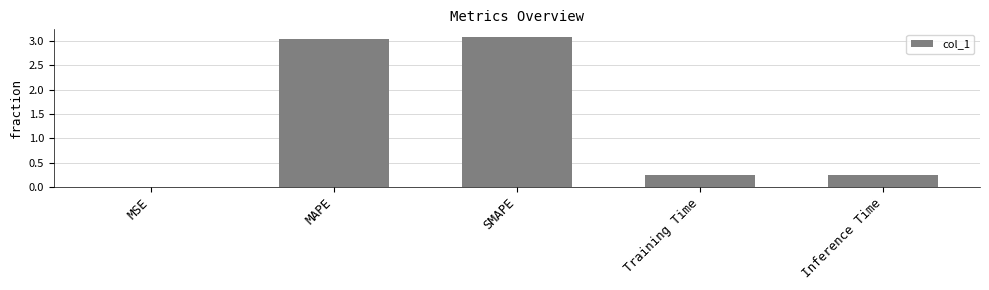

What is the sum of all values?

6.6